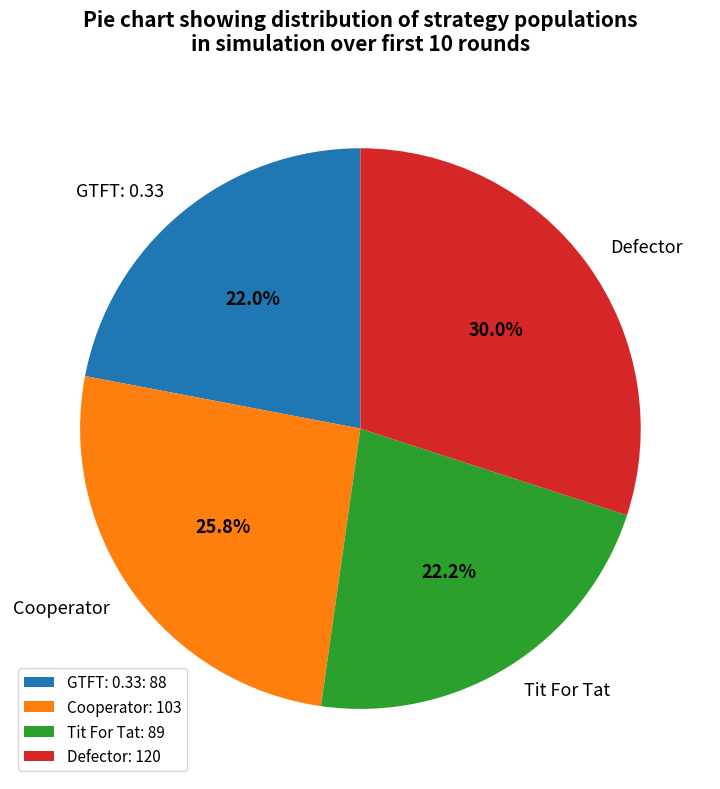

How much of the chart is everything except GTFT: 0.33?

78.0%